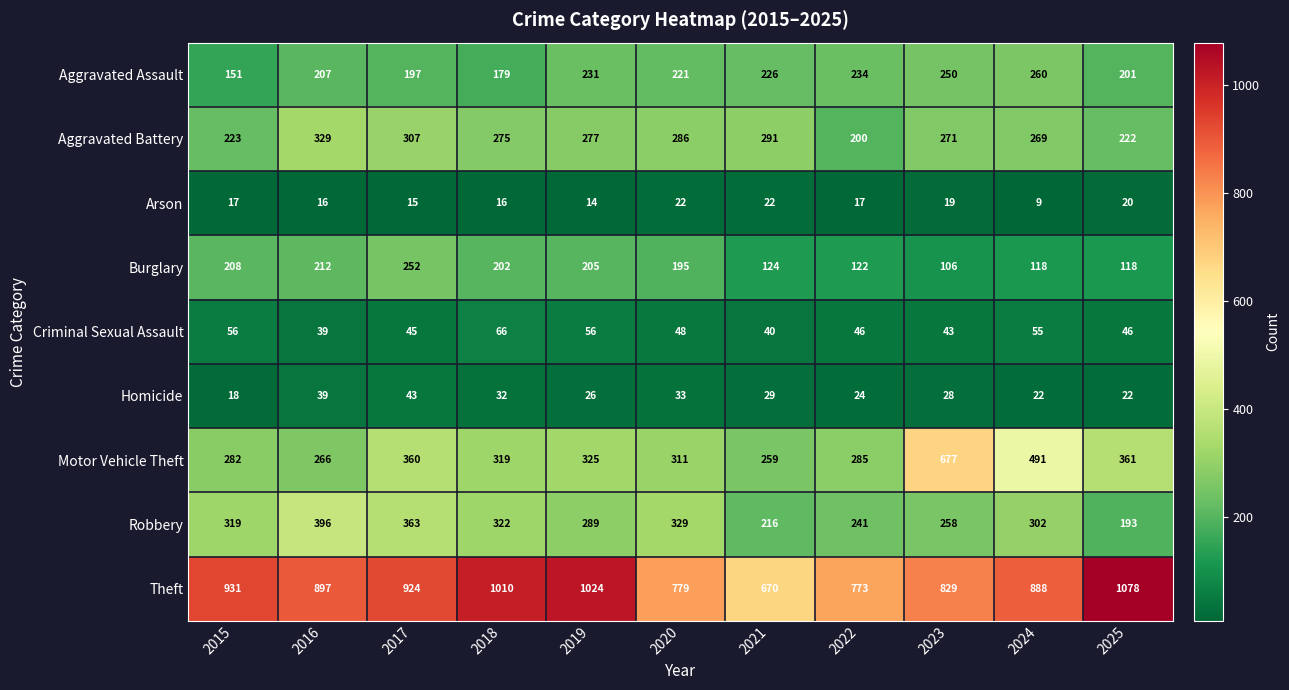

At how many categories does at least one series exceed 501?

11